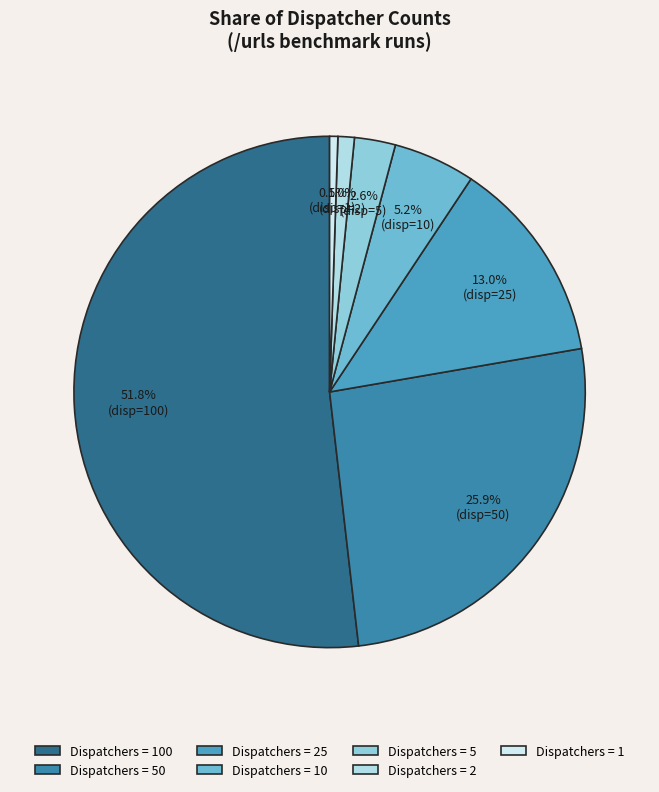

Rank the categories by value from highest to lowest.

Dispatchers = 100, Dispatchers = 50, Dispatchers = 25, Dispatchers = 10, Dispatchers = 5, Dispatchers = 2, Dispatchers = 1